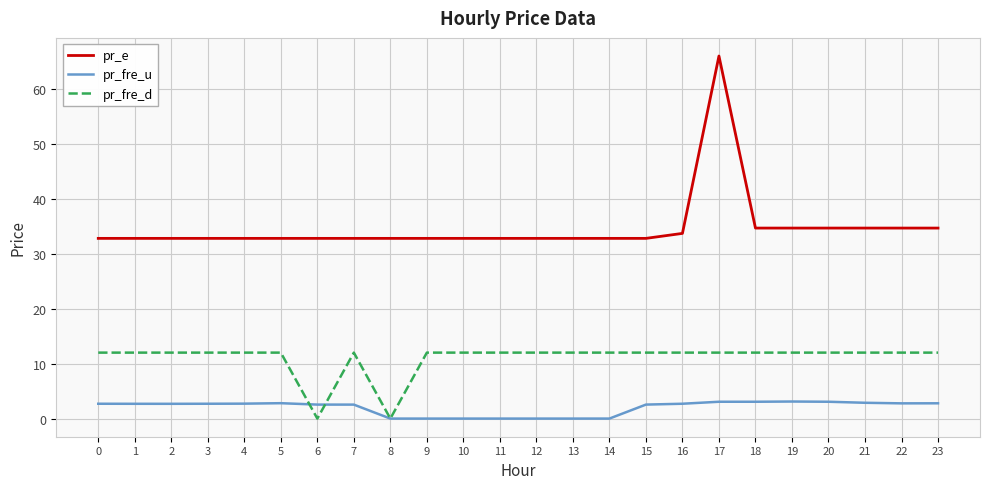

What are all the series names shown in the legend?

pr_e, pr_fre_u, pr_fre_d